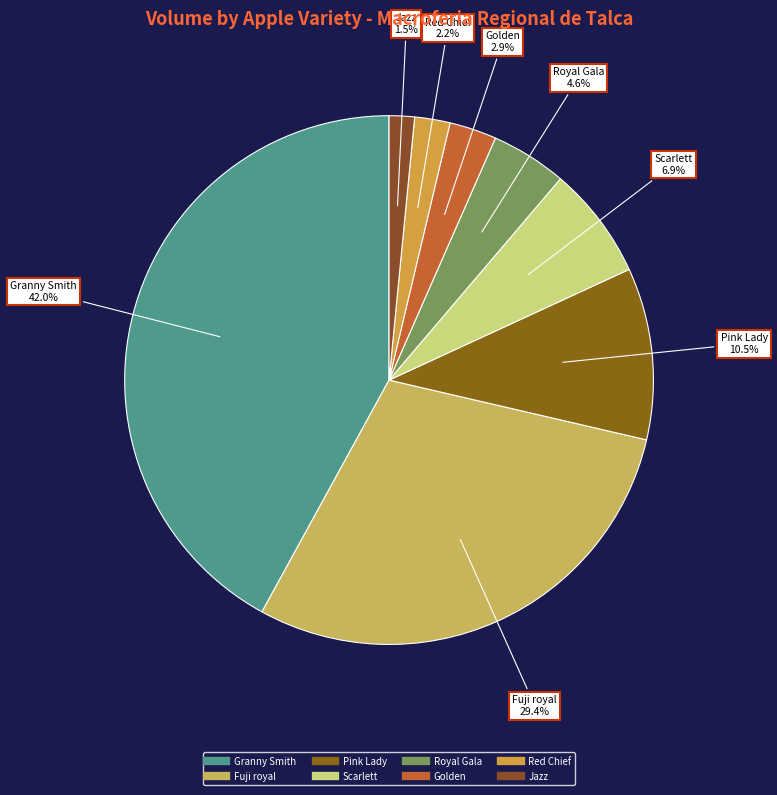

Between Pink Lady and Red Chief, which is larger?

Pink Lady